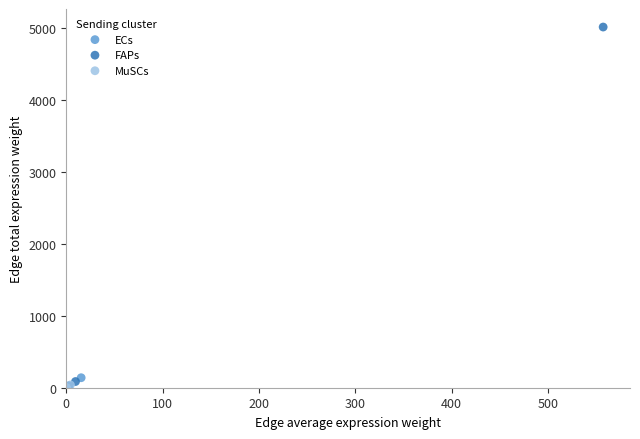

Which series has the largest Y range (max minus min)?

FAPs